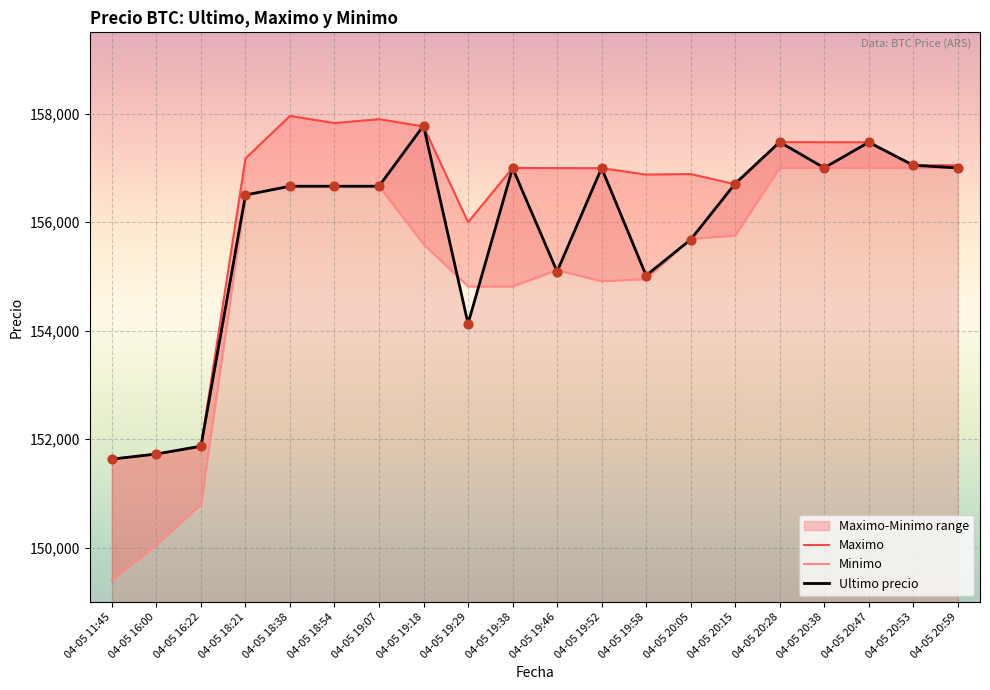

What are all the series names shown in the legend?

Ultimo precio, Maximo, Minimo